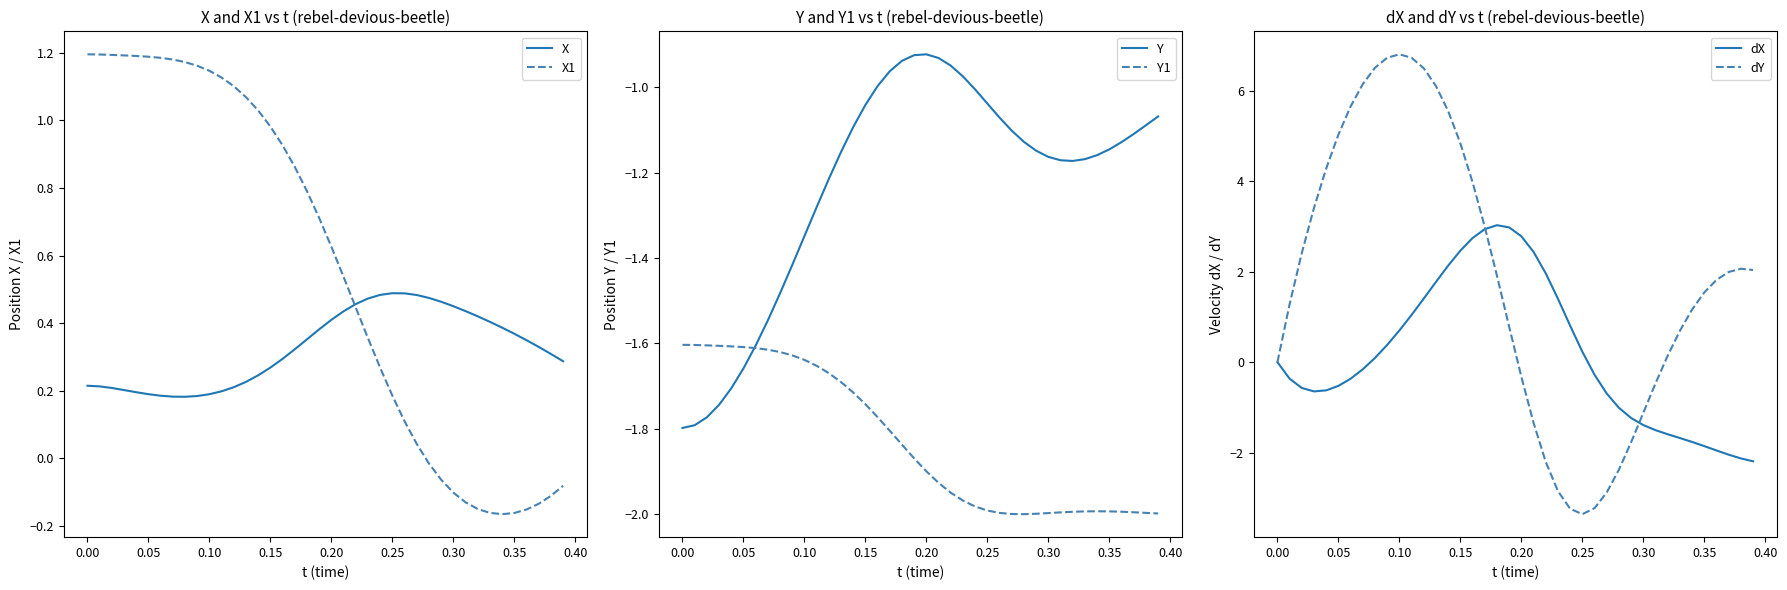

True or false: X1 has a value of -0.2 at 0.30.

False